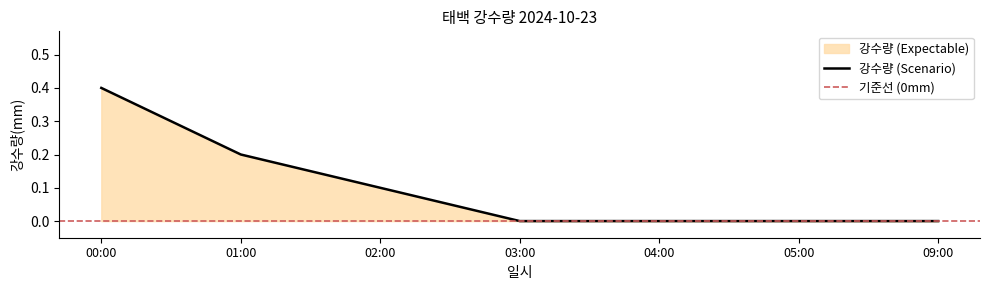

The value at 04:00 is 0.3. True or false?

False